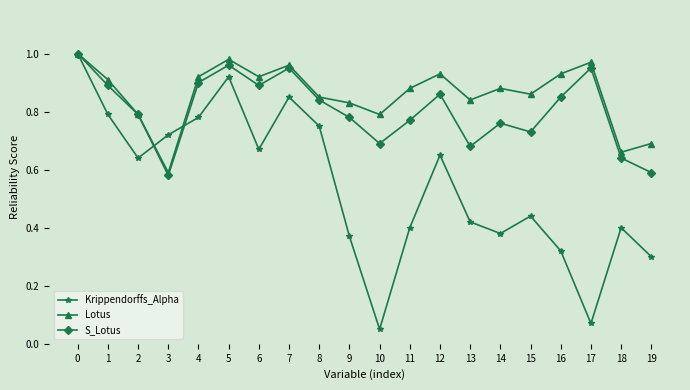

What are all the series names shown in the legend?

Krippendorffs_Alpha, Lotus, S_Lotus